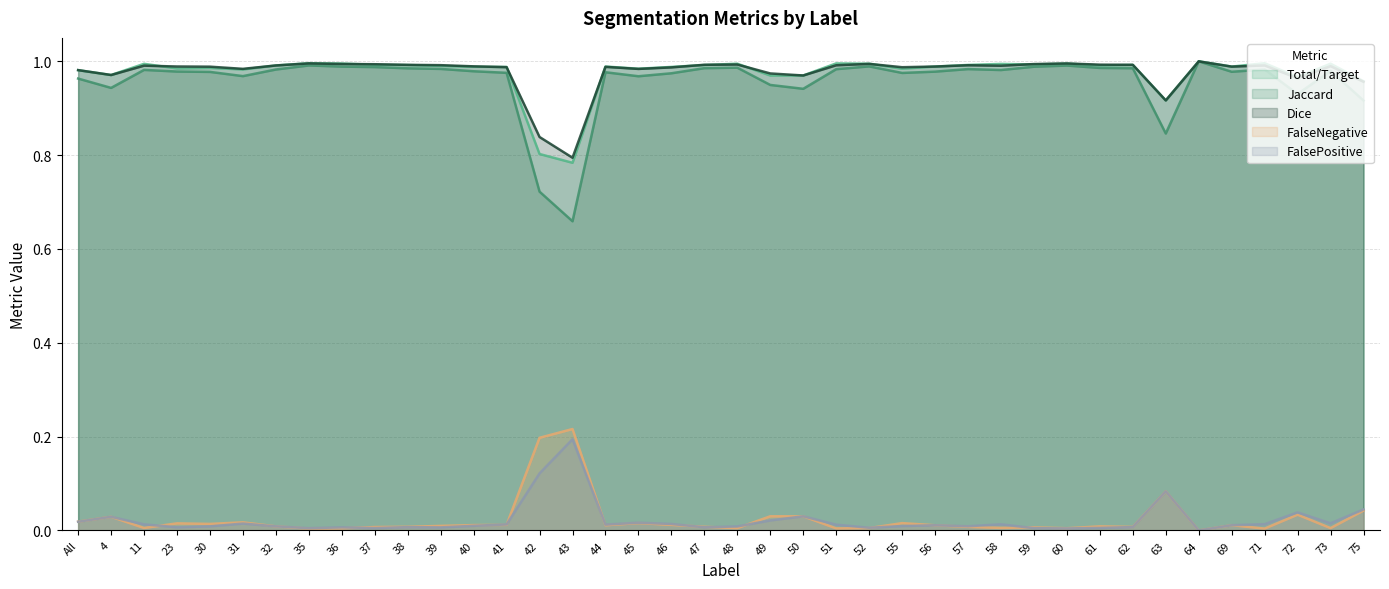

What is the approximate value of FalseNegative at 42?

0.2